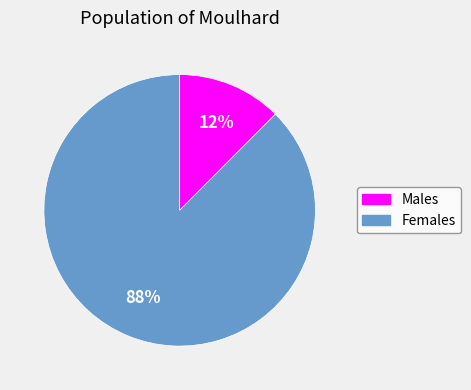

Rank the categories by value from highest to lowest.

Females, Males